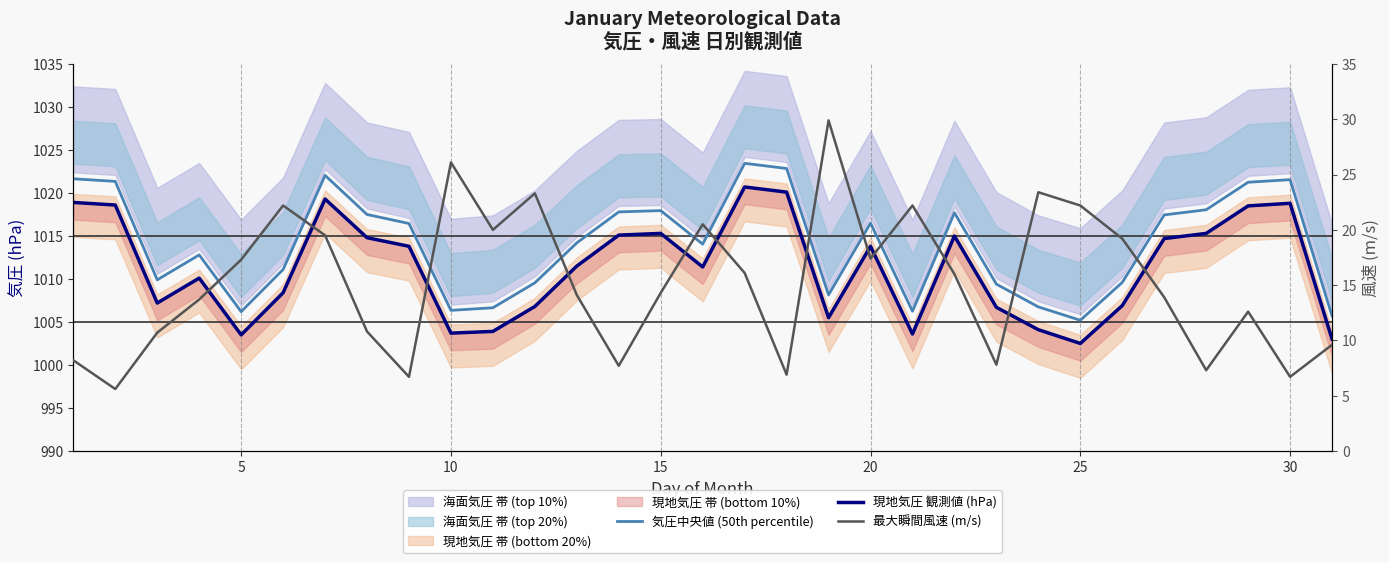

Reading left to right, what are all the values shown in this chart?

気圧中央値 (50th percentile): 1021.7	1021.3	1009.9	1012.8	1006.2	1011.1	1022.0	1017.5	1016.5	1006.4	1006.6	1009.5	1014.2	1017.8	1018.0	1014.0	1023.5	1022.8	1008.1	1016.5	1006.2	1017.7	1009.4	1006.8	1005.2	1009.6	1017.5	1018.0	1021.2	1021.5	1005.7
現地気圧 観測値 (hPa): 1018.9	1018.6	1007.2	1010.1	1003.5	1008.4	1019.3	1014.8	1013.8	1003.7	1003.9	1006.8	1011.5	1015.1	1015.3	1011.4	1020.7	1020.1	1005.5	1013.8	1003.6	1015.0	1006.7	1004.1	1002.5	1006.9	1014.7	1015.3	1018.5	1018.8	1003.0
最大瞬間風速 (m/s): 8.2	5.6	10.7	13.7	17.3	22.2	19.5	10.8	6.7	26.1	20.0	23.3	14.1	7.7	14.3	20.5	16.1	6.9	29.9	17.4	22.2	16.0	7.8	23.4	22.2	19.2	13.9	7.3	12.6	6.7	9.6